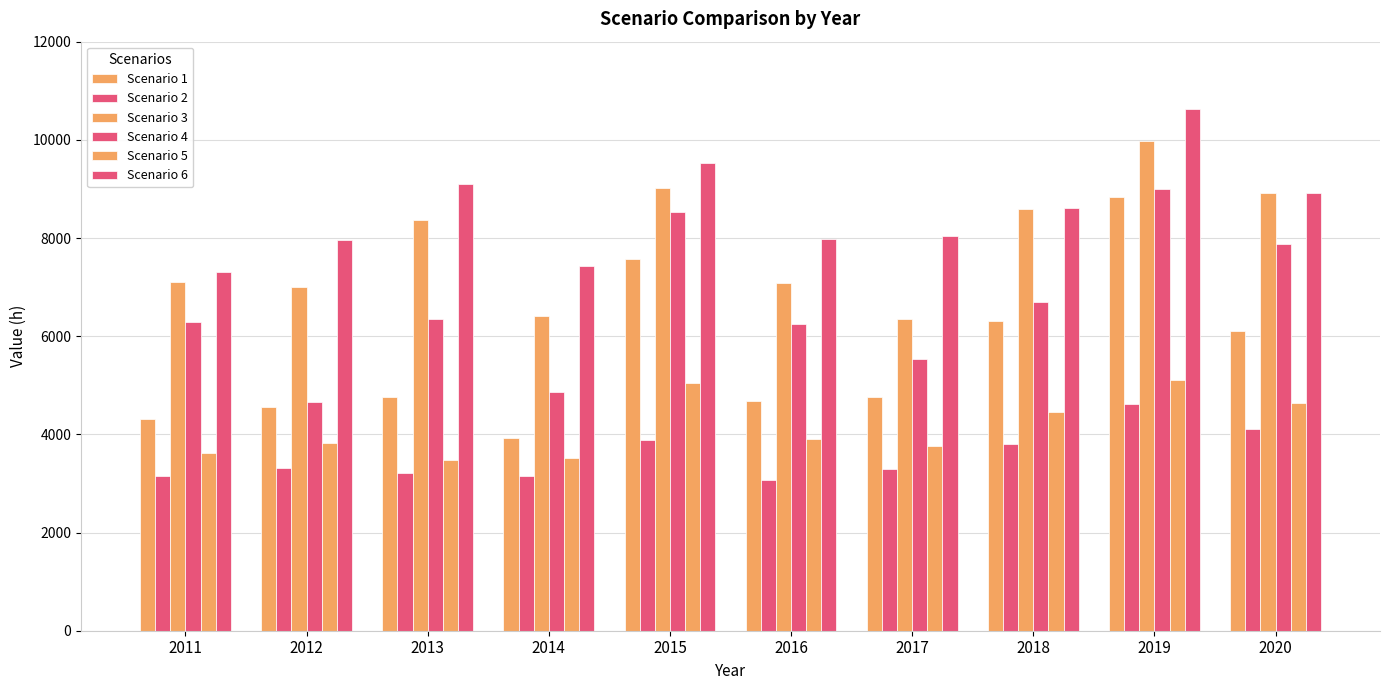

Reading left to right, transcribe all the data shown in this chart.

Scenario 1: 2011=4307	2012=4566	2013=4769	2014=3932	2015=7564	2016=4678	2017=4765	2018=6313	2019=8833	2020=6113
Scenario 2: 2011=3151	2012=3311	2013=3206	2014=3147	2015=3887	2016=3067	2017=3304	2018=3811	2019=4611	2020=4109
Scenario 3: 2011=7097	2012=7009	2013=8361	2014=6404	2015=9019	2016=7076	2017=6343	2018=8594	2019=9985	2020=8907
Scenario 4: 2011=6288	2012=4653	2013=6350	2014=4858	2015=8532	2016=6250	2017=5538	2018=6704	2019=9004	2020=7872
Scenario 5: 2011=3624	2012=3821	2013=3475	2014=3523	2015=5040	2016=3914	2017=3760	2018=4455	2019=5112	2020=4641
Scenario 6: 2011=7310	2012=7961	2013=9097	2014=7423	2015=9528	2016=7982	2017=8036	2018=8613	2019=10619	2020=8926